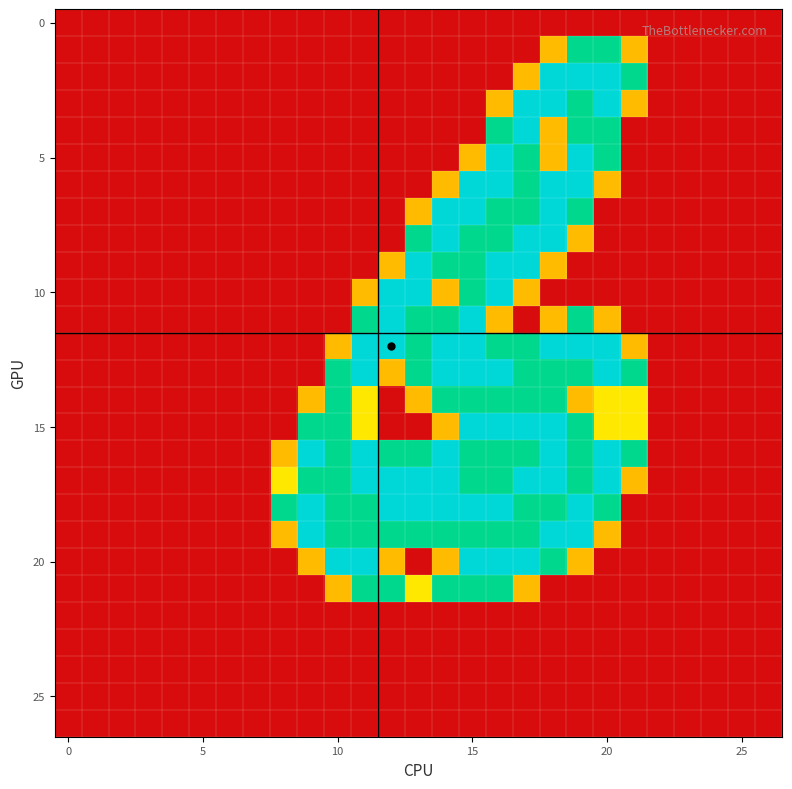

At how many categories does at least one series exceed 0?

14